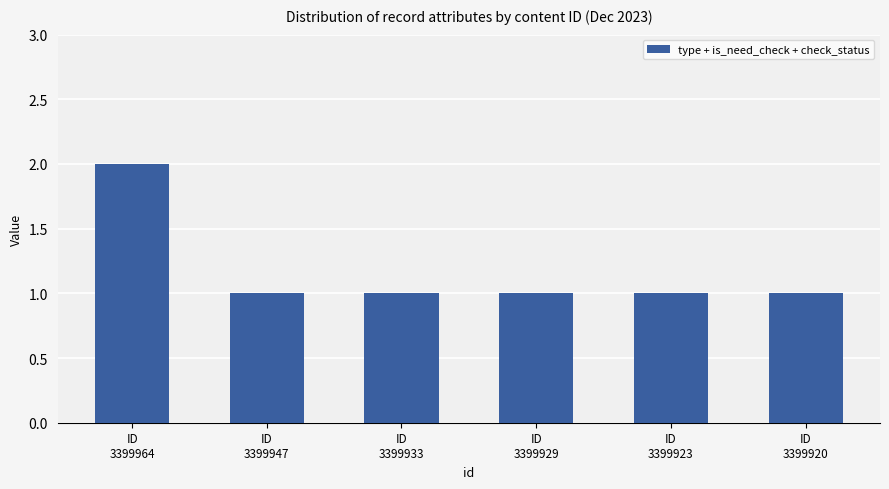

What is the sum of all values?

7